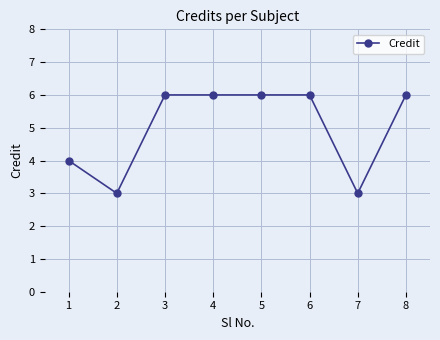

What is the greatest value displayed?

6